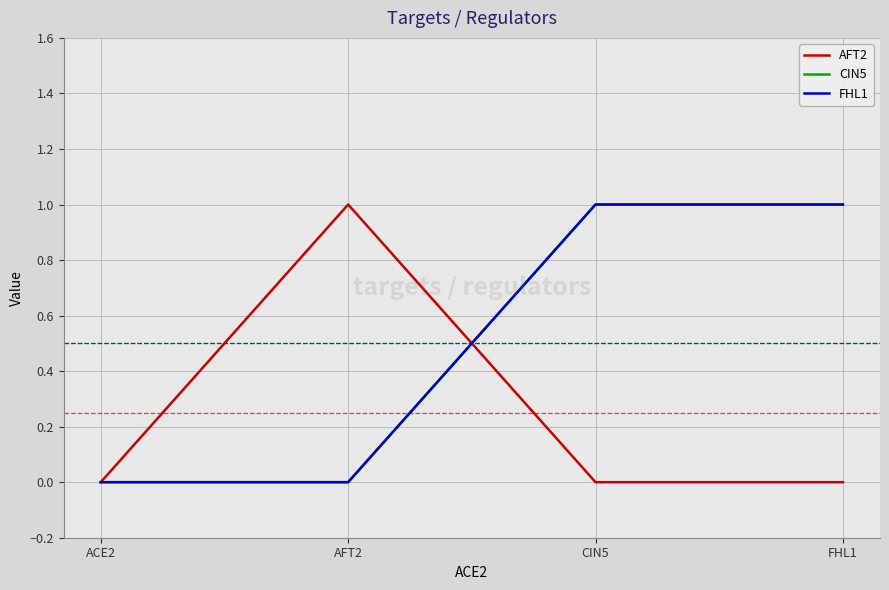

Reading left to right, list all the values displayed in this chart.

AFT2: 0	1	0	0
CIN5: 0	0	1	1
FHL1: 0	0	1	1